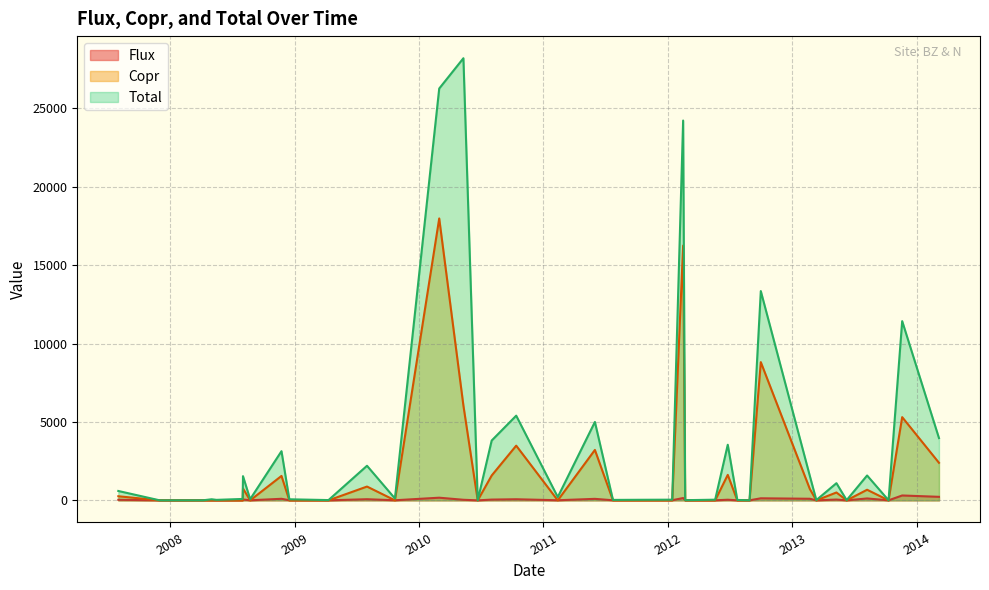

What is the difference between the maximum and minimum values in the Total series?

28190.5